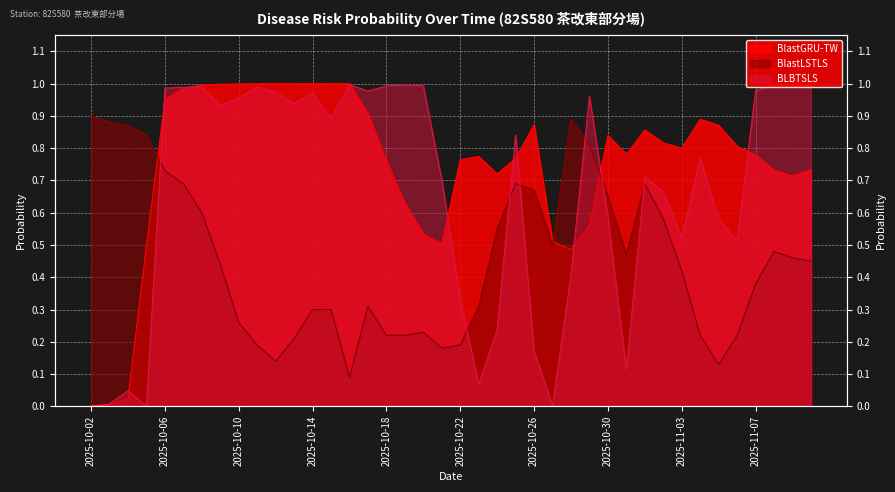

What is the sum of all BLBTSLS values?

26.8